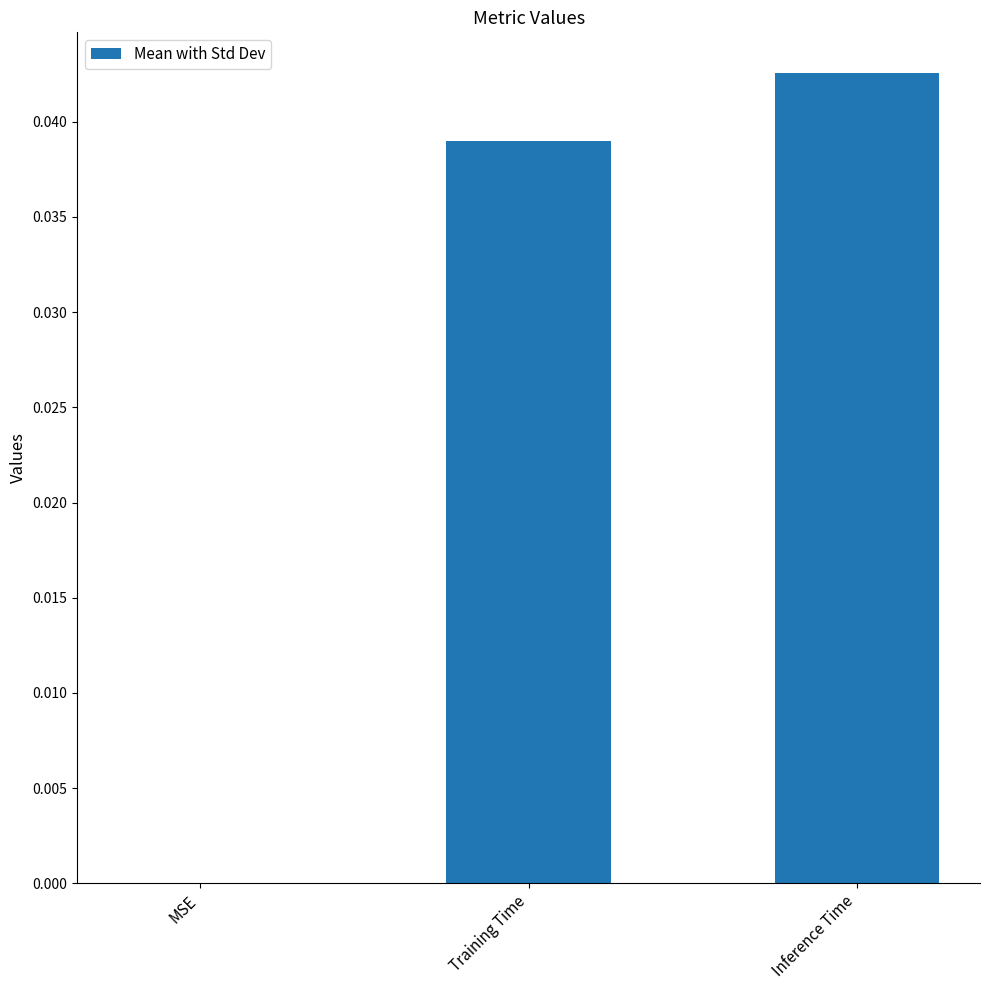

How many values are between 0 and 1?

3